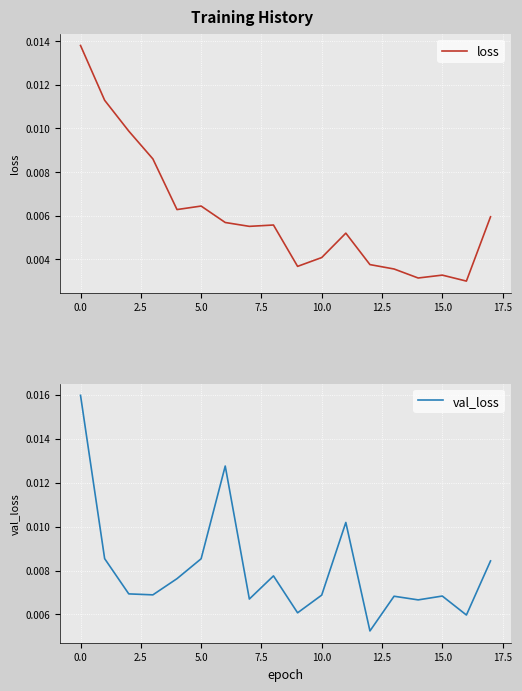

At 11, list the series in order from smallest to largest.

loss, val_loss